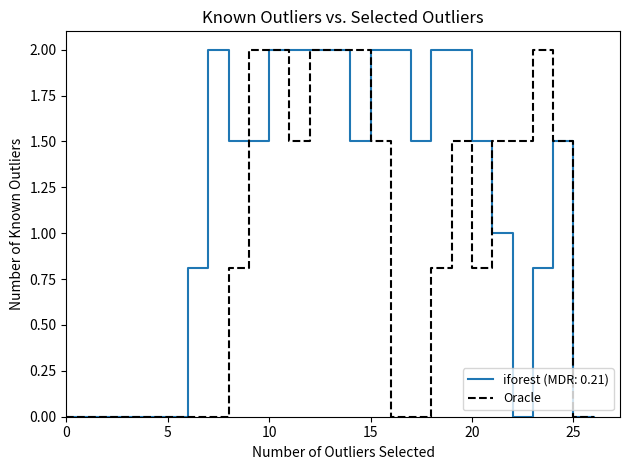

What is the maximum value for Oracle?

2.0